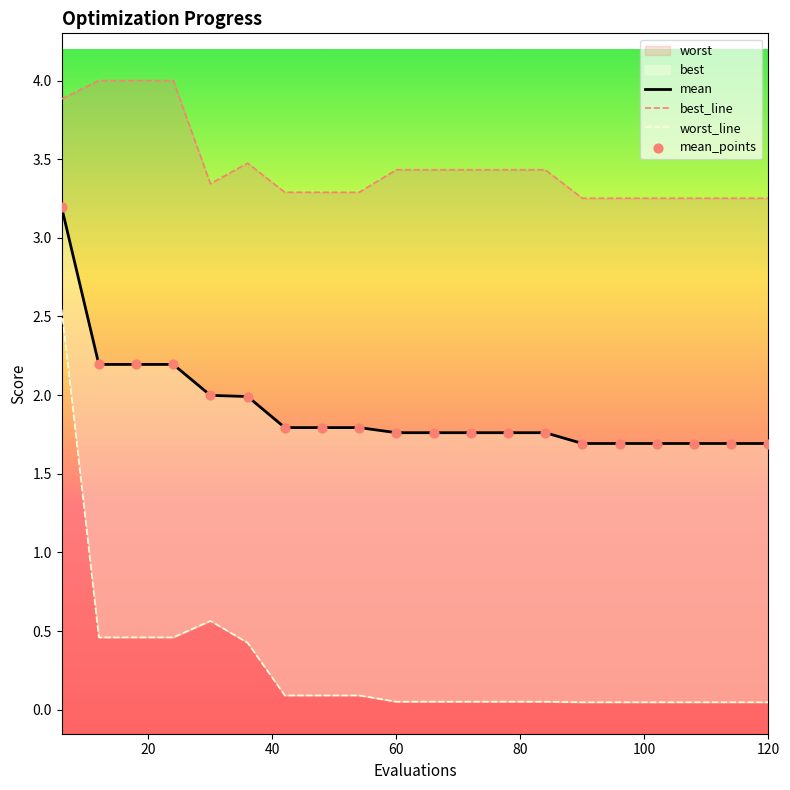

Which series contains the lowest Y value?

worst_line